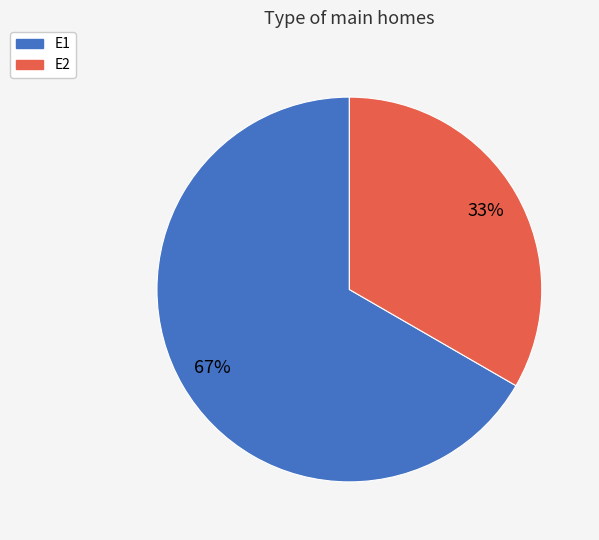

How many segments does this pie chart have?

2